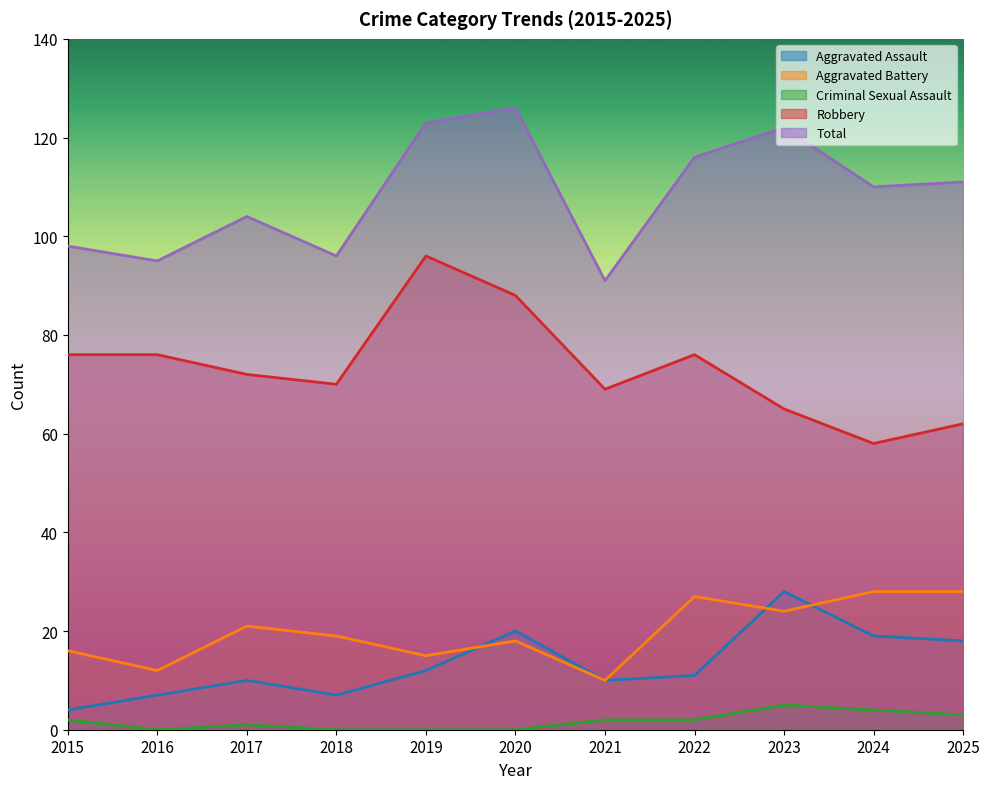

Reading left to right, what are all the values shown in this chart?

Aggravated Assault: 2015=4	2016=7	2017=10	2018=7	2019=12	2020=20	2021=10	2022=11	2023=28	2024=19	2025=18
Aggravated Battery: 2015=16	2016=12	2017=21	2018=19	2019=15	2020=18	2021=10	2022=27	2023=24	2024=28	2025=28
Criminal Sexual Assault: 2015=2	2016=0	2017=1	2018=0	2019=0	2020=0	2021=2	2022=2	2023=5	2024=4	2025=3
Robbery: 2015=76	2016=76	2017=72	2018=70	2019=96	2020=88	2021=69	2022=76	2023=65	2024=58	2025=62
Total: 2015=98	2016=95	2017=104	2018=96	2019=123	2020=126	2021=91	2022=116	2023=122	2024=110	2025=111